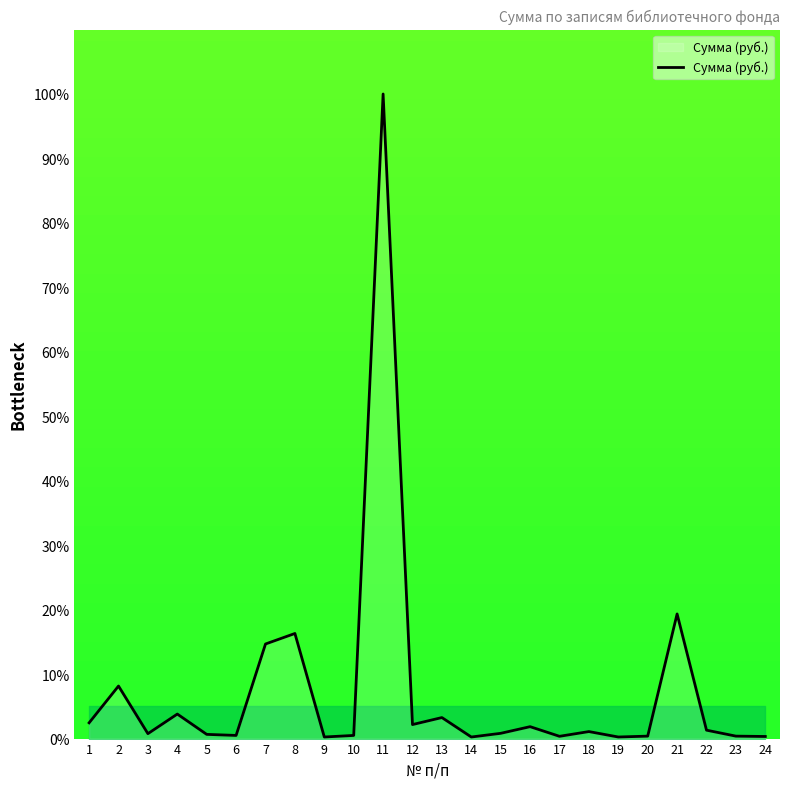

Where is the first local minimum?

3